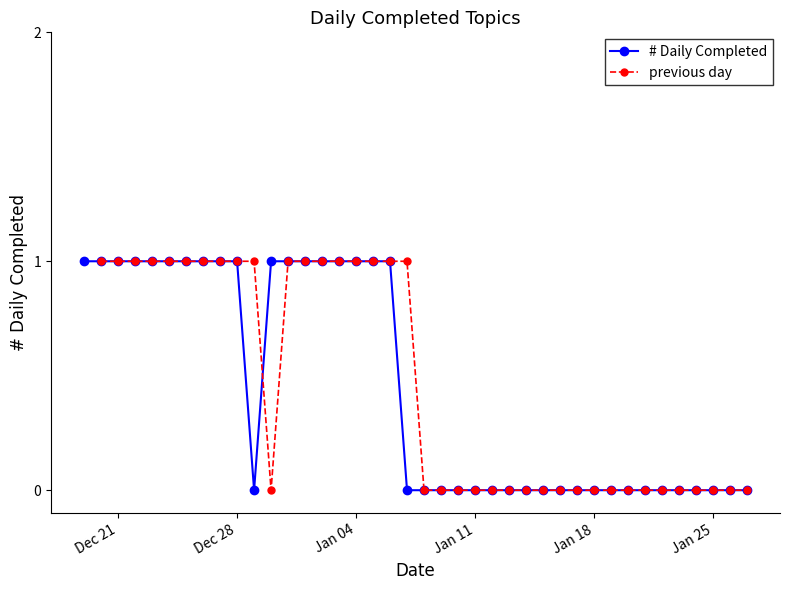

At how many categories does at least one series exceed 0?

20